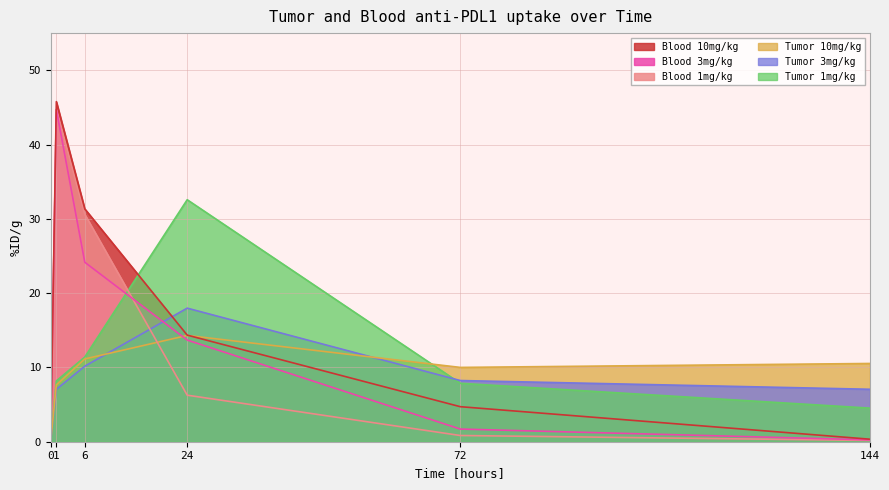

What is the difference between the second highest and minimum values in the Tumor 10mg/kg series?

11.1